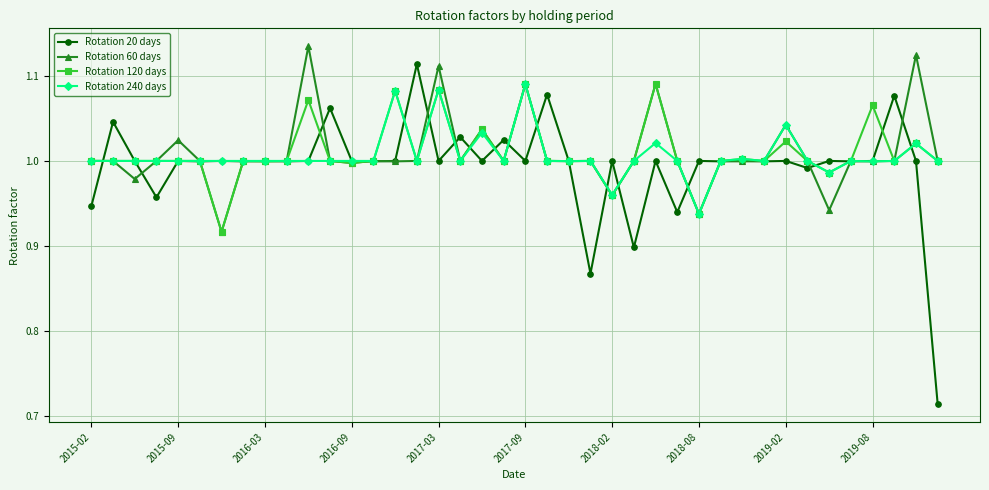

True or false: Rotation 240 days has more than 2 interior local peaks.

True